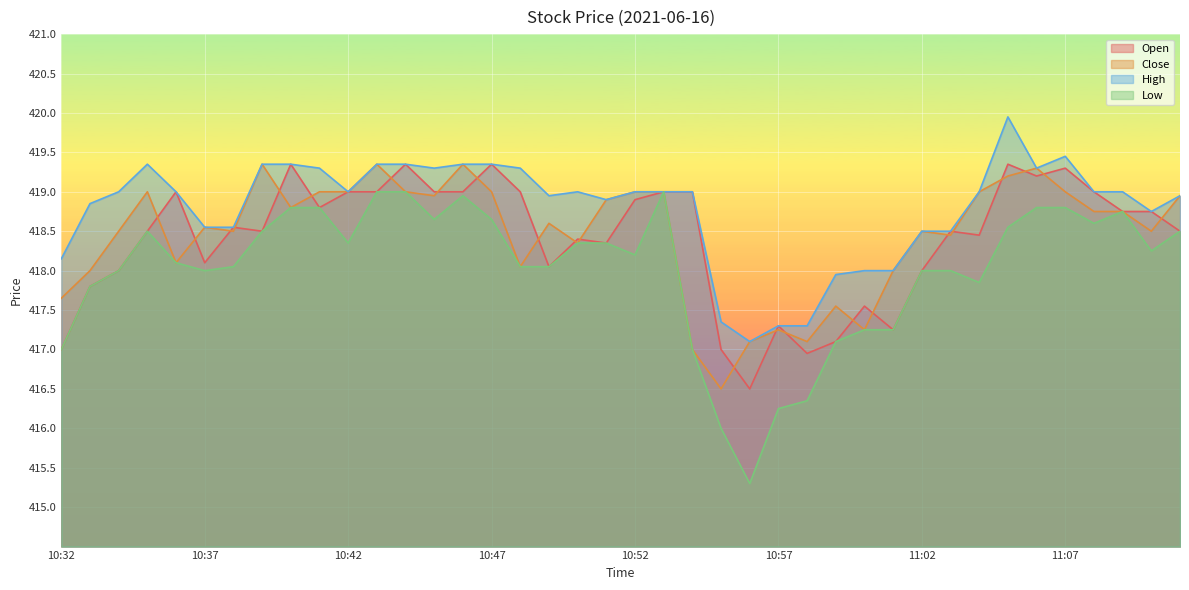

Which category has the highest value across all series?

11:05